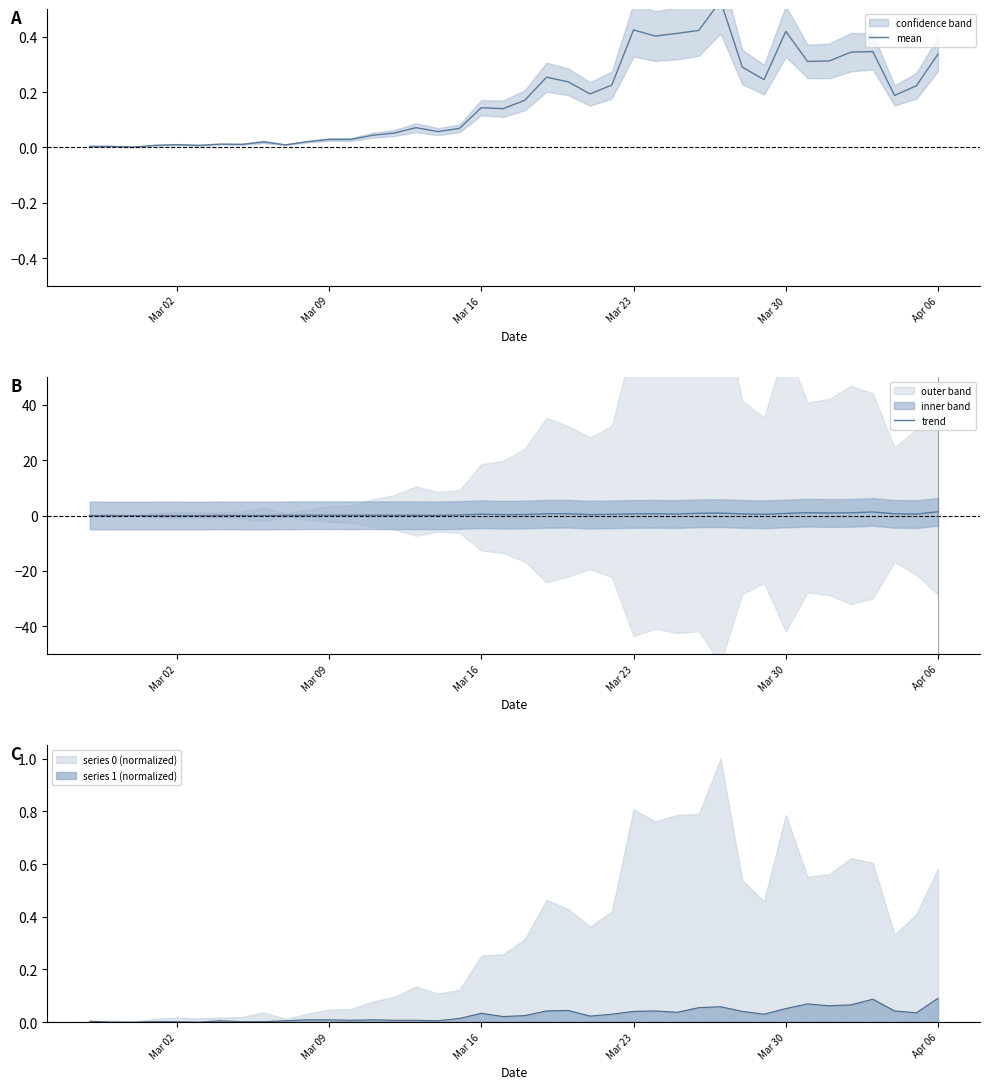

The value of series 1 (normalized) at Mar 02 is 0.0. True or false?

True